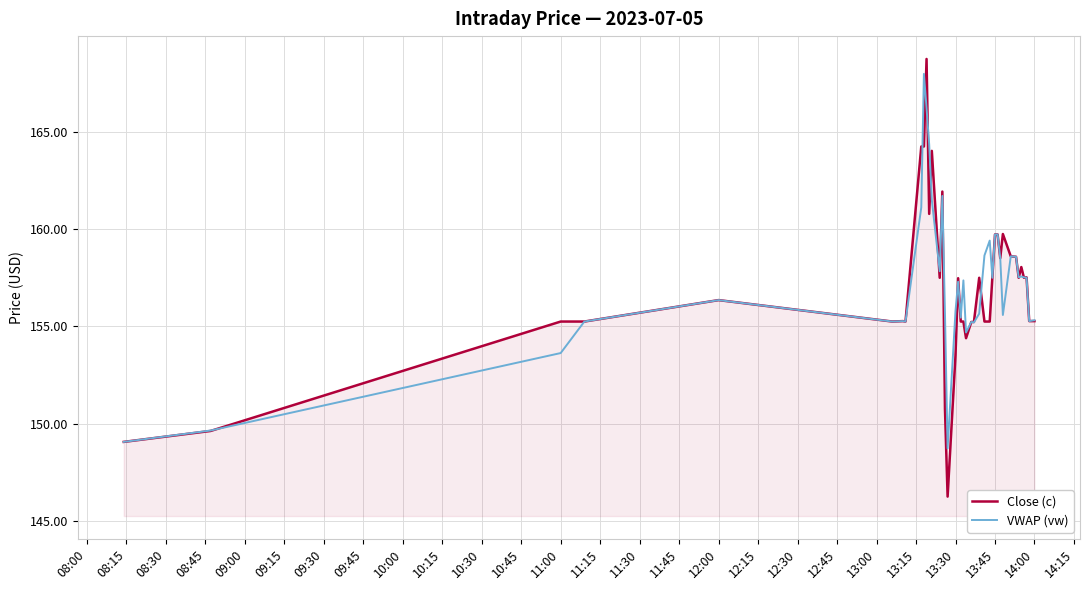

What is the highest value of the Close (c) series?

168.8